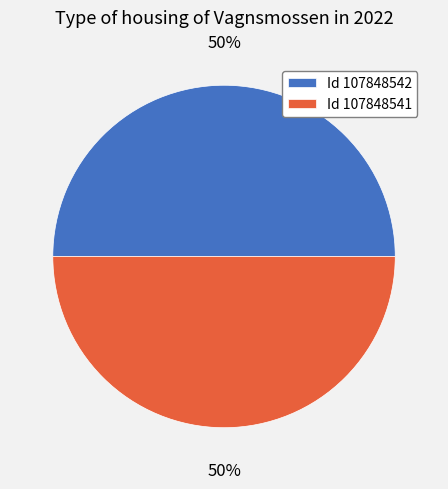

Combined, do Id 107848541 and Id 107848542 account for over 50%?

Yes